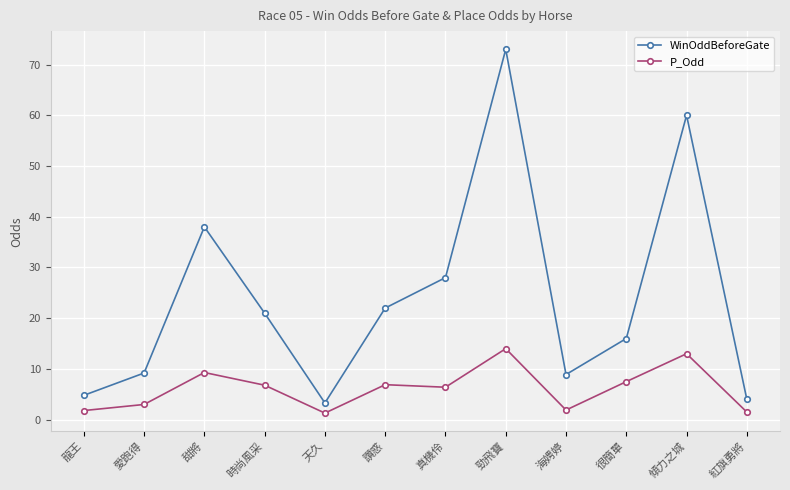

What is the difference between the WinOddBeforeGate values at 海娉婷 and 真機伶?

19.1